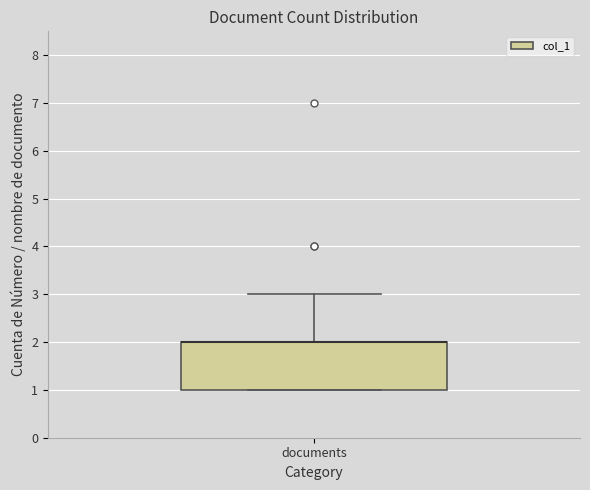

Read this box plot against the y-axis: the position of the median line, the range covered by the box, and the ends of both whiskers. The values are not printed on the chart, so give them approximately, as read against the axis.

median 2 (drawn on the box's upper edge), box 1 to 2, whiskers 1 to 3